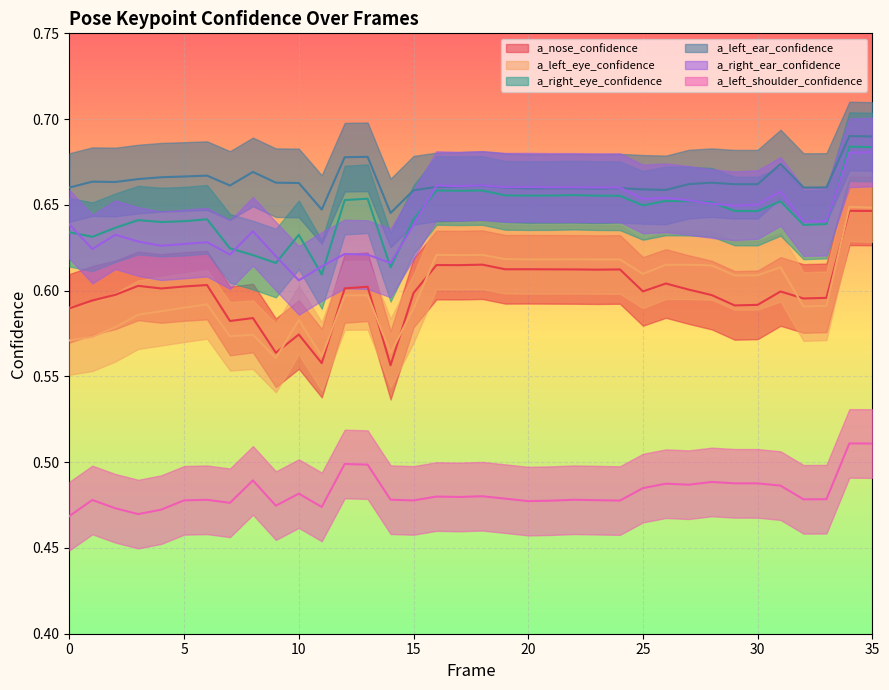

The a_right_eye_confidence series shows 0.5 at 20. True or false?

False